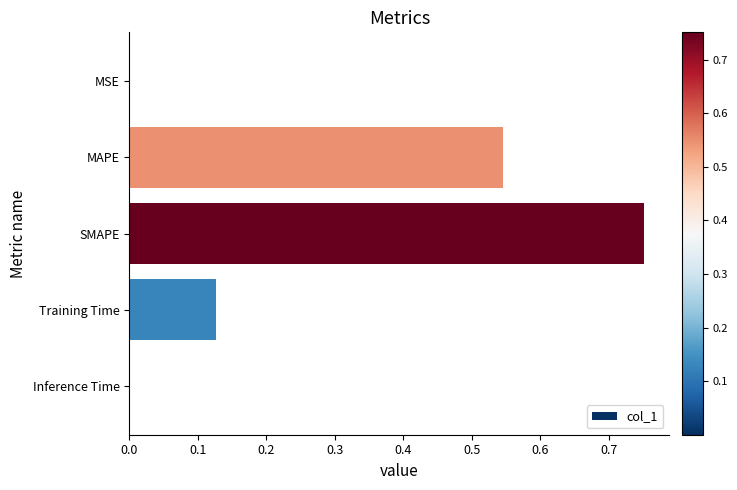

At which category does the chart reach its peak across all series?

SMAPE